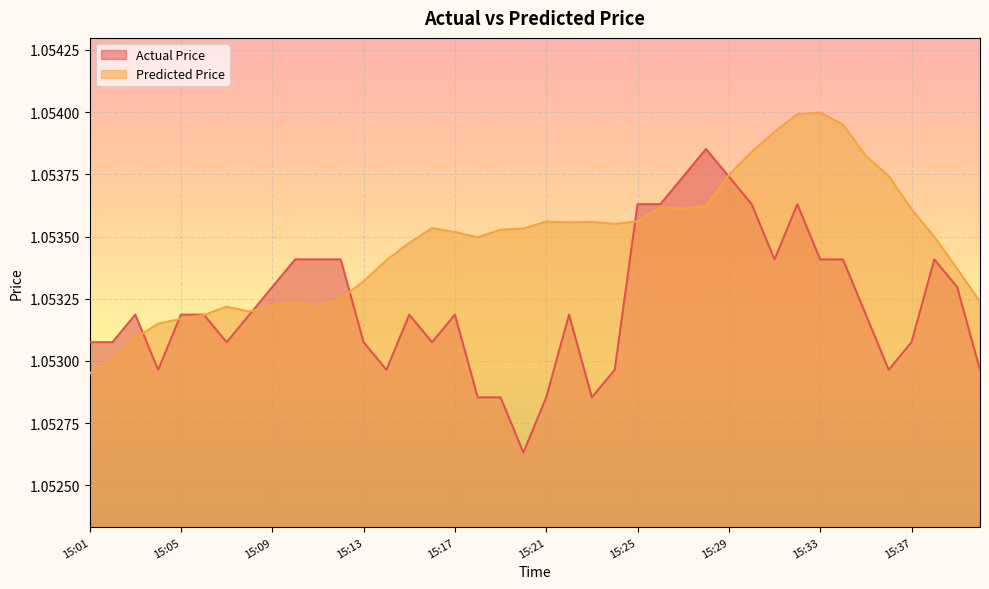

What is the maximum value shown in the chart?

1.1